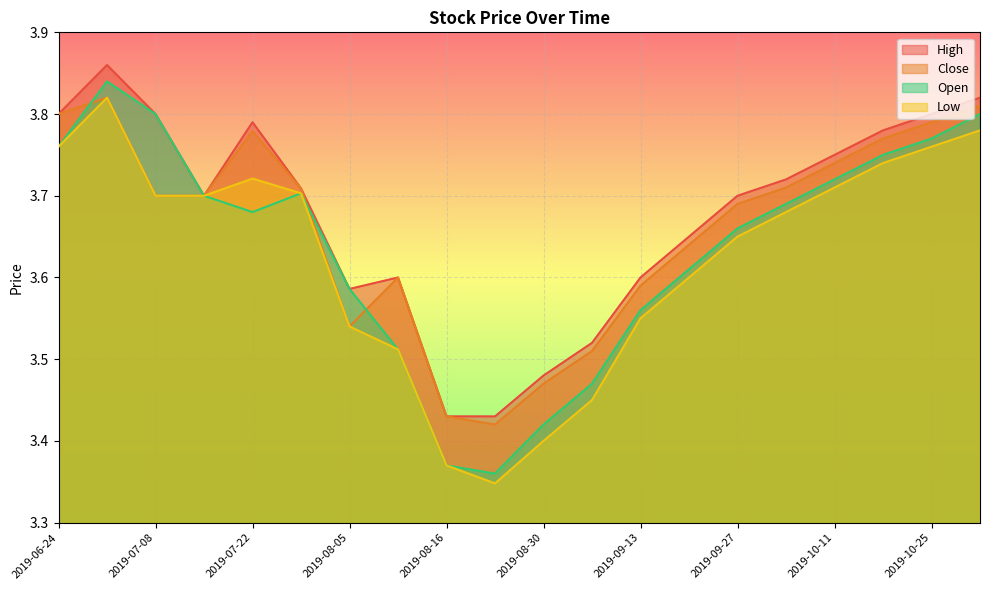

Which series has the largest total across all categories?

High